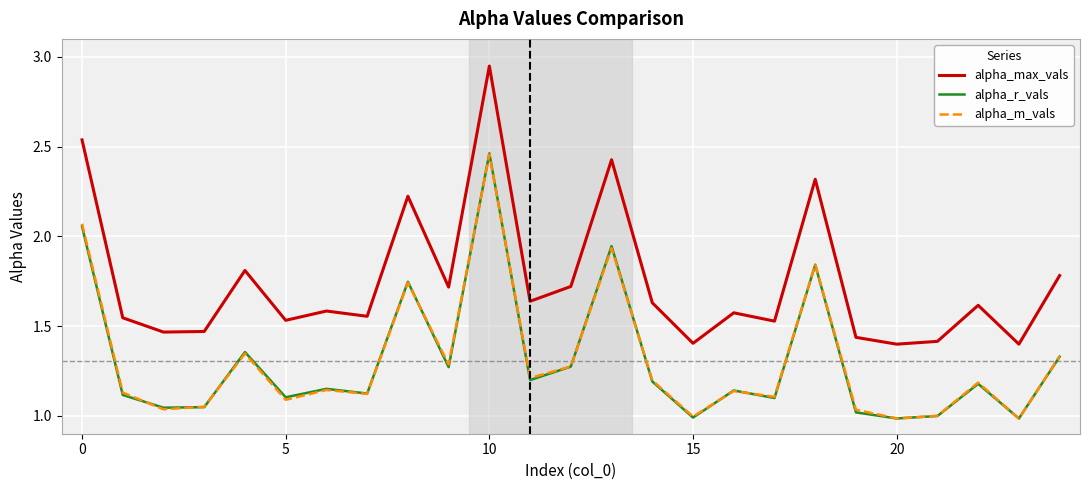

How many lines are shown in the chart?

3